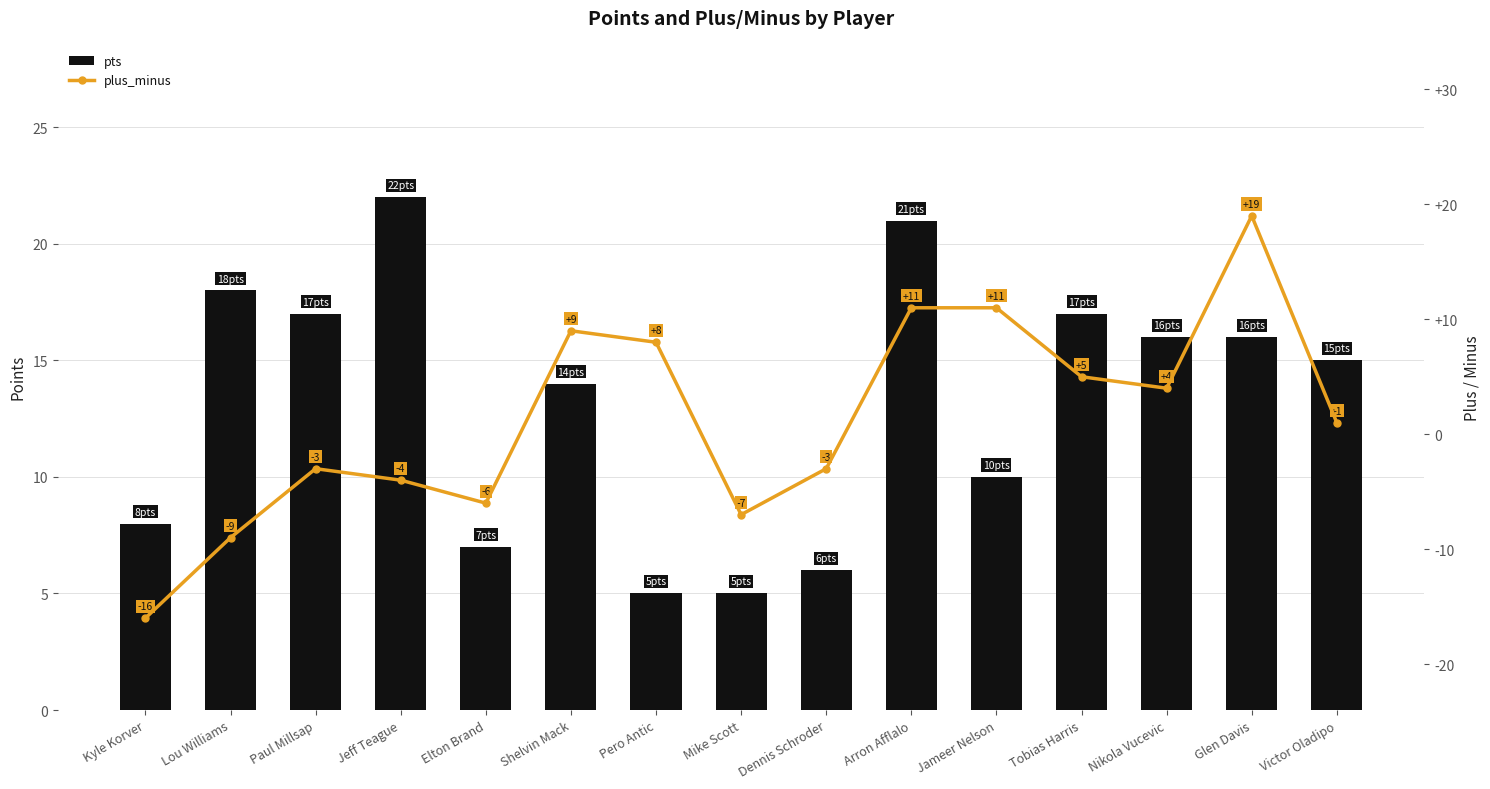

Is the value of pts at Pero Antic greater than the value of plus_minus at Glen Davis?

No